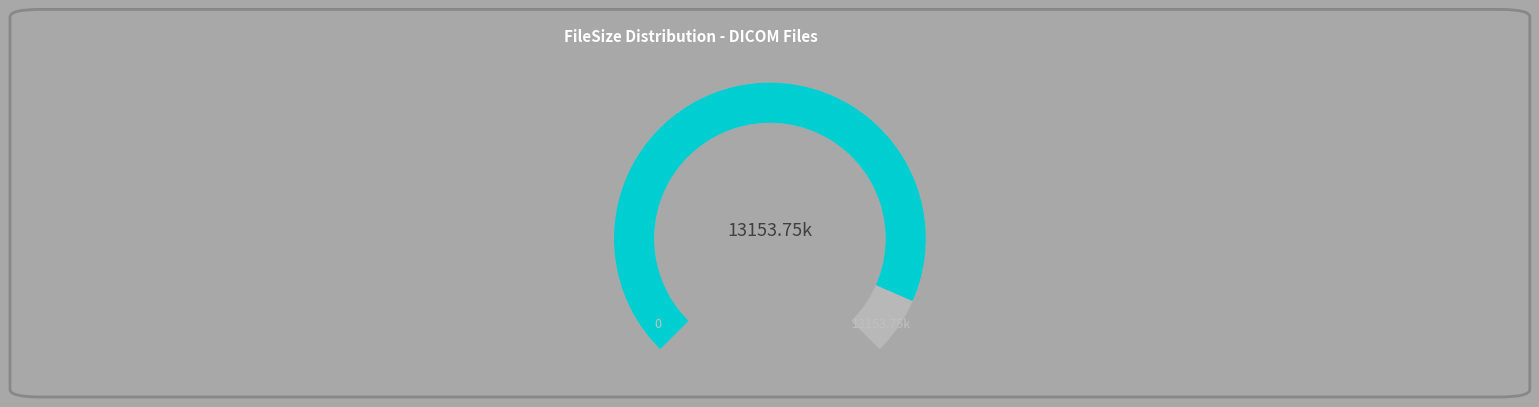

Is 16 the majority of the pie?

No